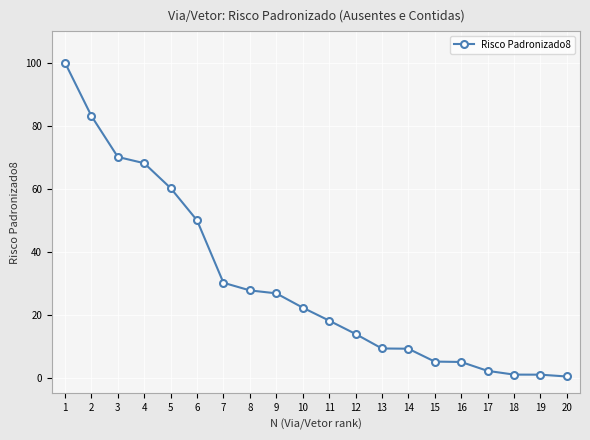

What is the value of the 15th point from the left?

5.1